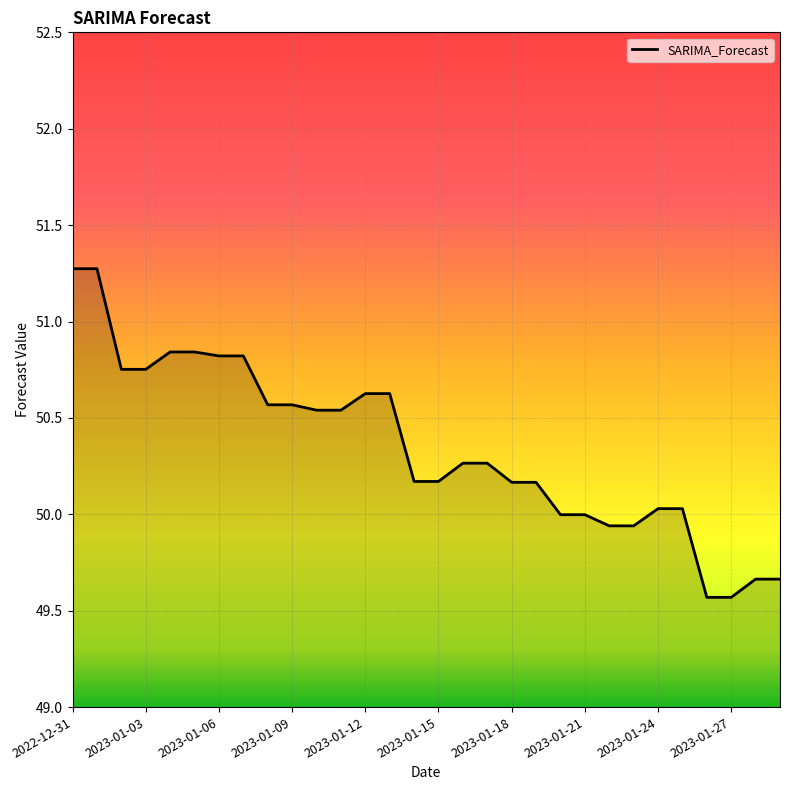

Count the number of categories in the chart.

30